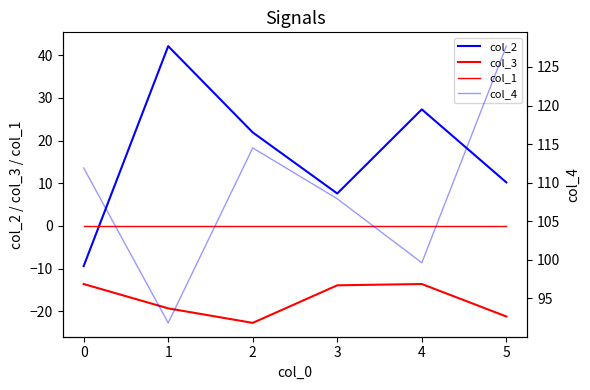

True or false: col_3 and col_2 cross at least once.

False